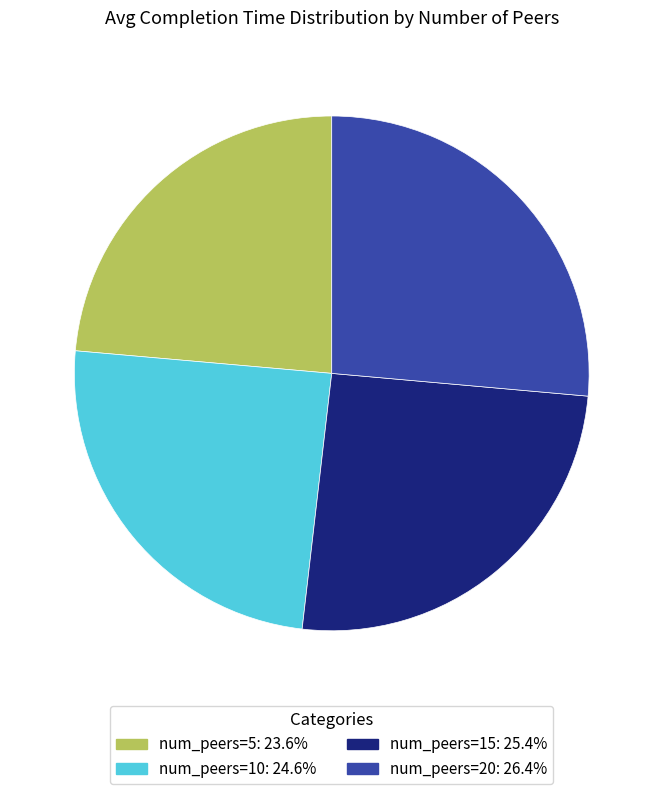

Is there any slice that represents more than half of the pie?

No